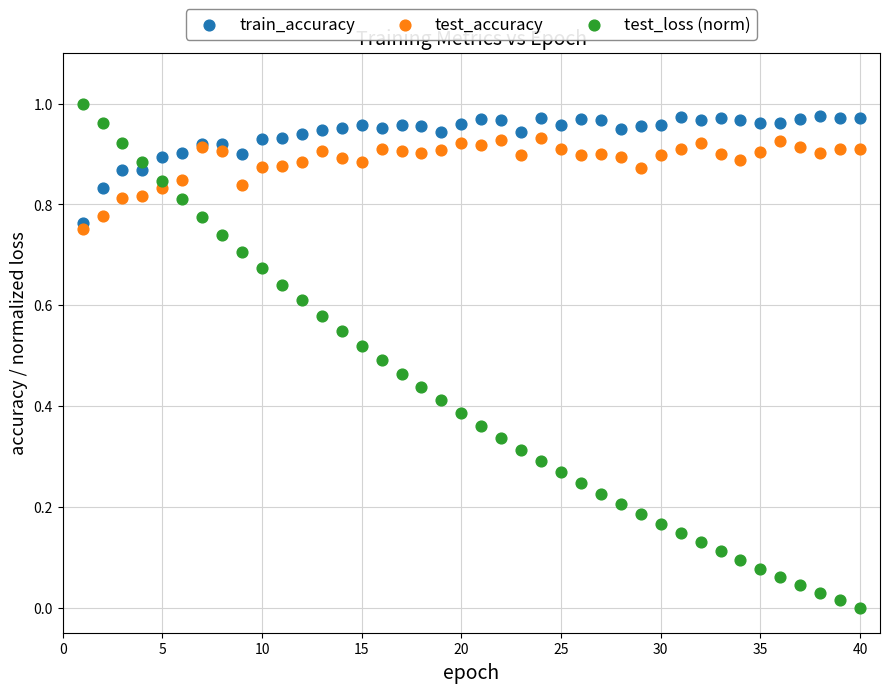

What are all the series names shown in the legend?

train_accuracy, test_accuracy, test_loss (norm)